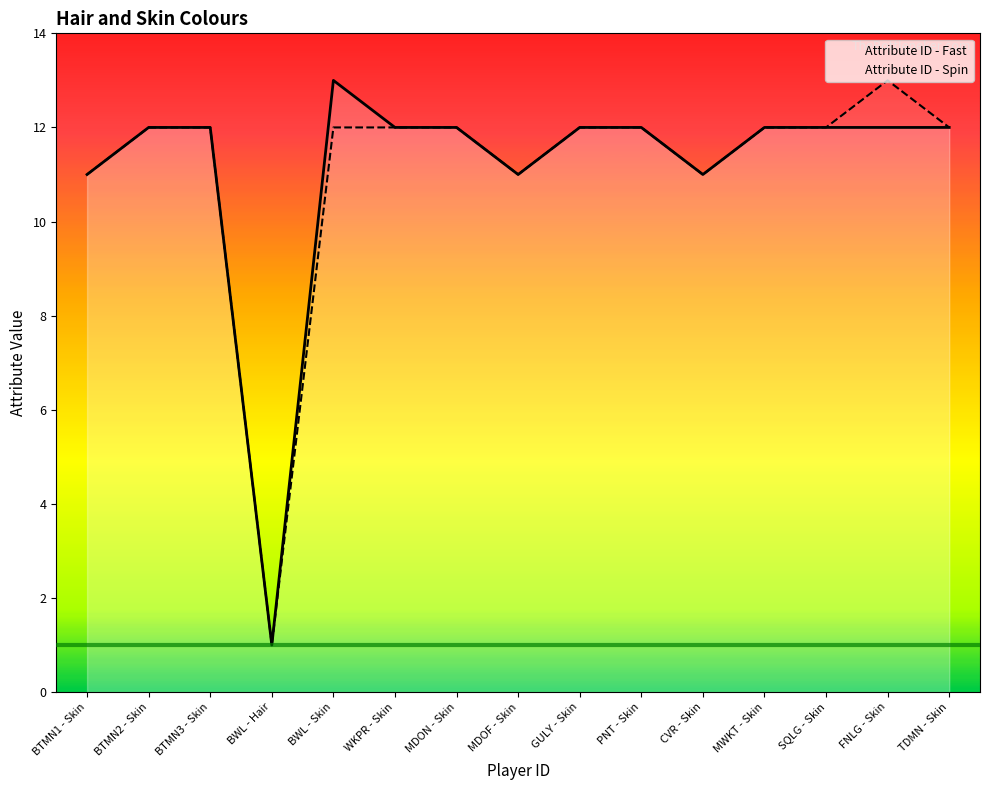

What is the minimum value for Attribute ID - Spin?

1